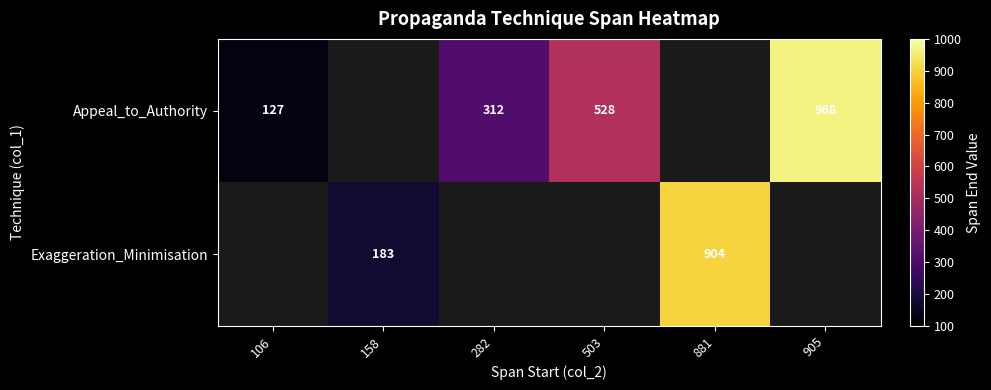

True or false: Appeal_to_Authority has a value of 197 at 503.

False